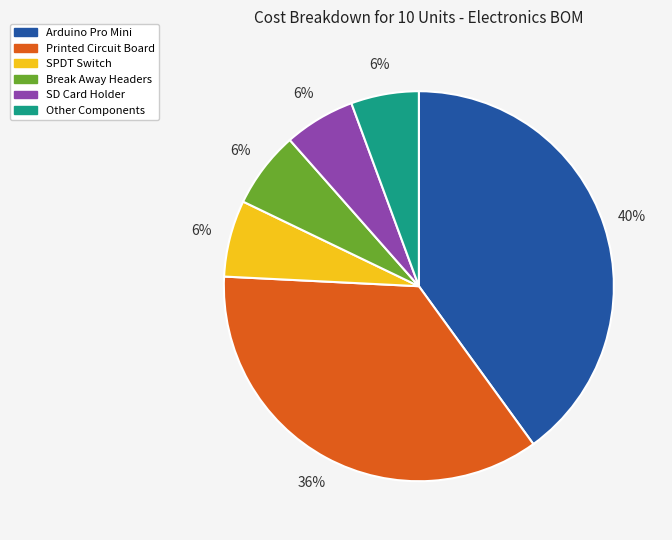

Is there a majority slice in this chart?

No